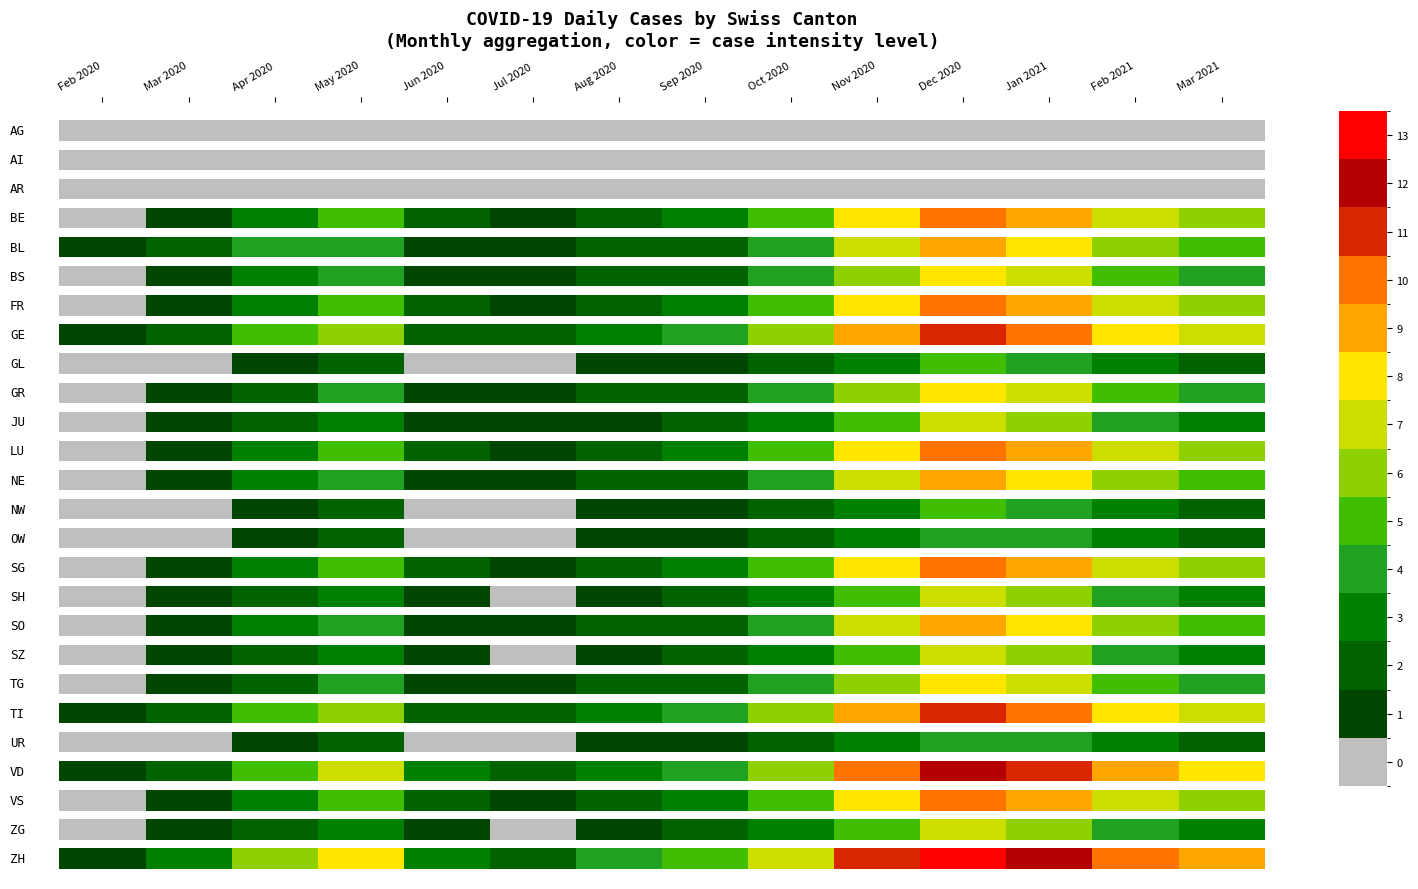

Which series has the largest total across all categories?

ZH